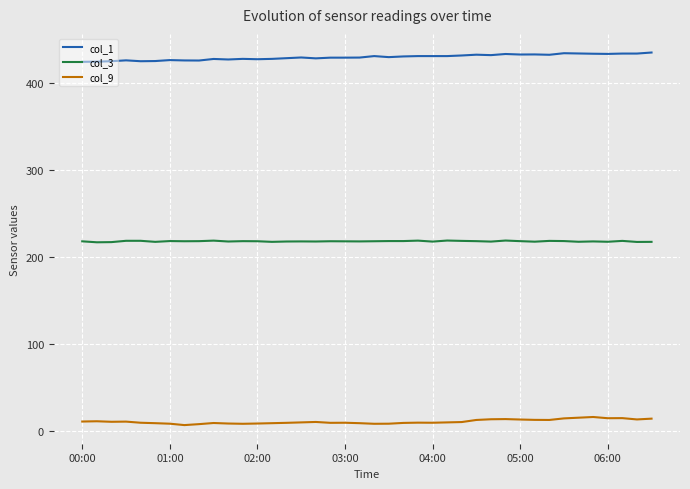

What is the highest value of the col_9 series?

16.1